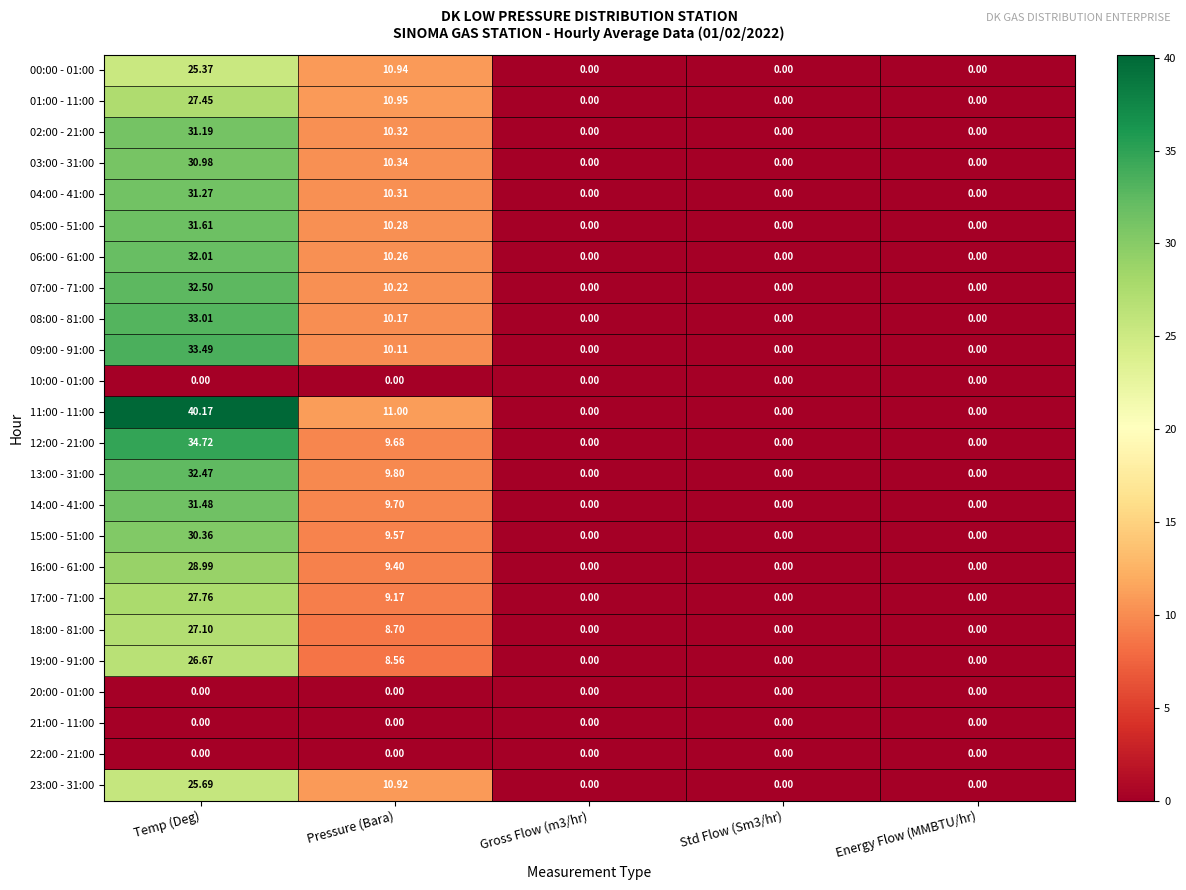

Which series has the largest total across all categories?

11:00 - 11:00